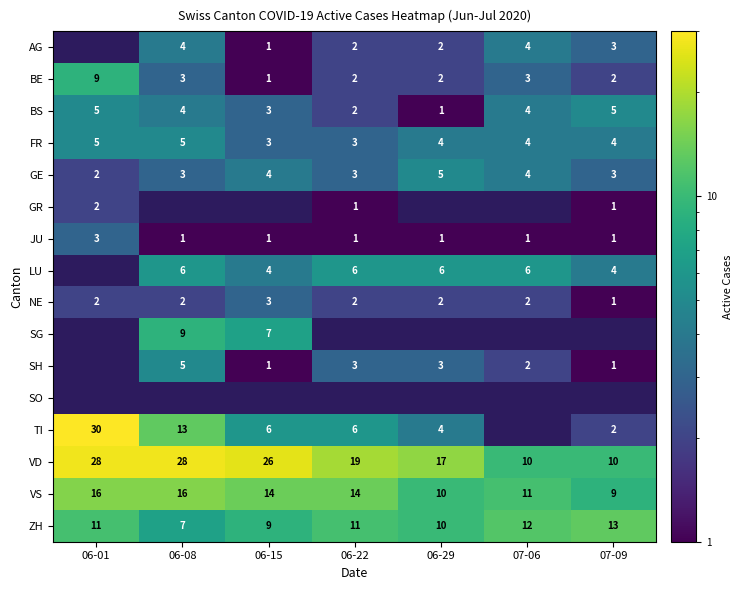

True or false: SH has a value of 2 at 07-06.

True